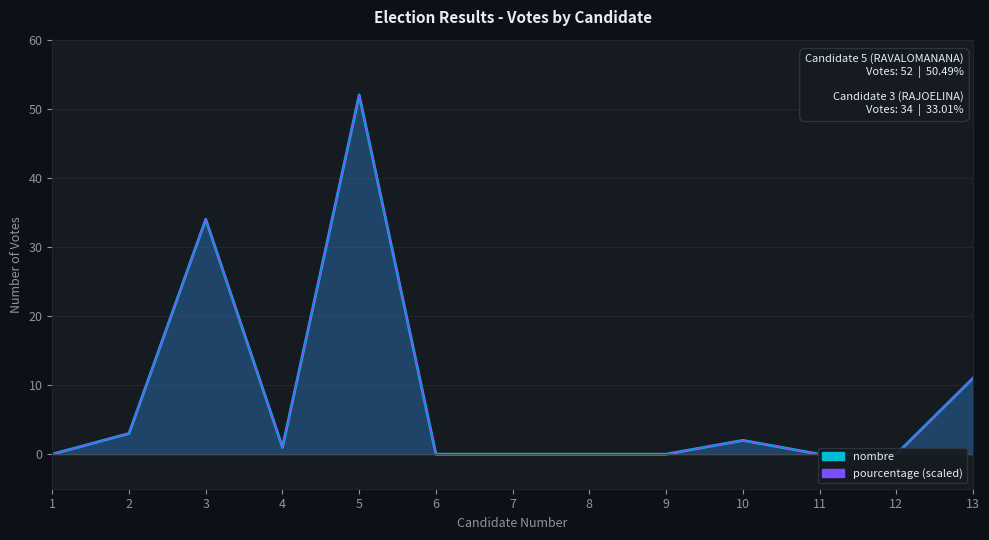

How many interior local peaks (higher than both neighbors) does the data have?

3